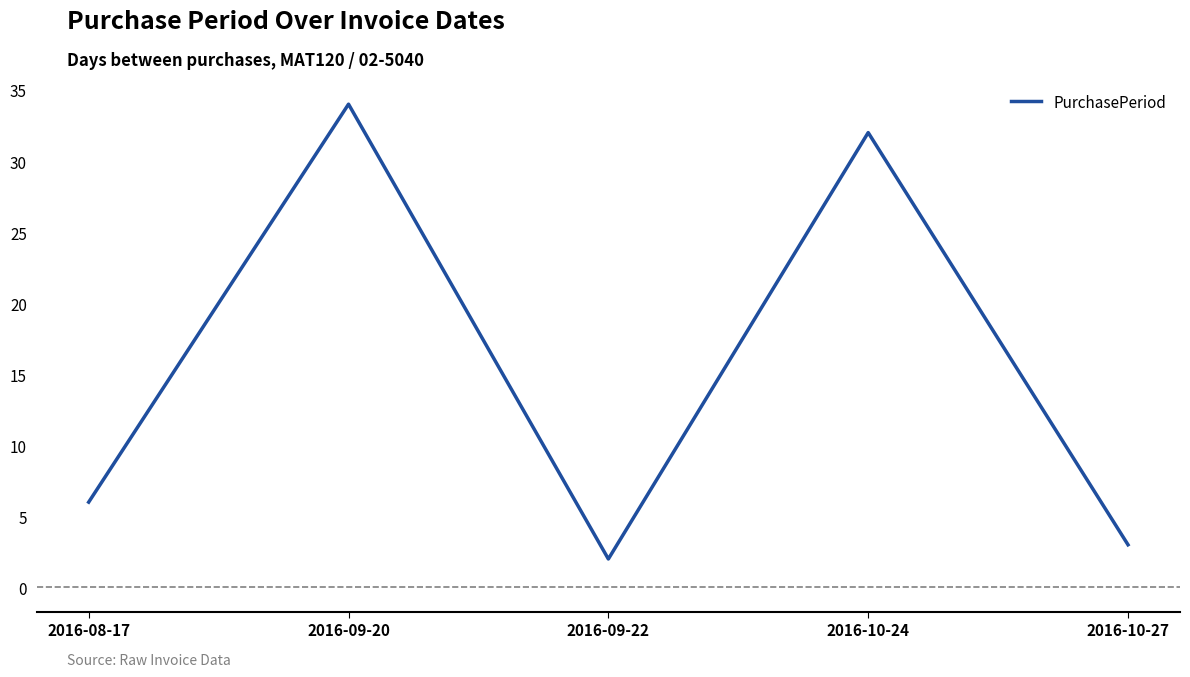

Which label corresponds to the largest value in the chart?

2016-09-20